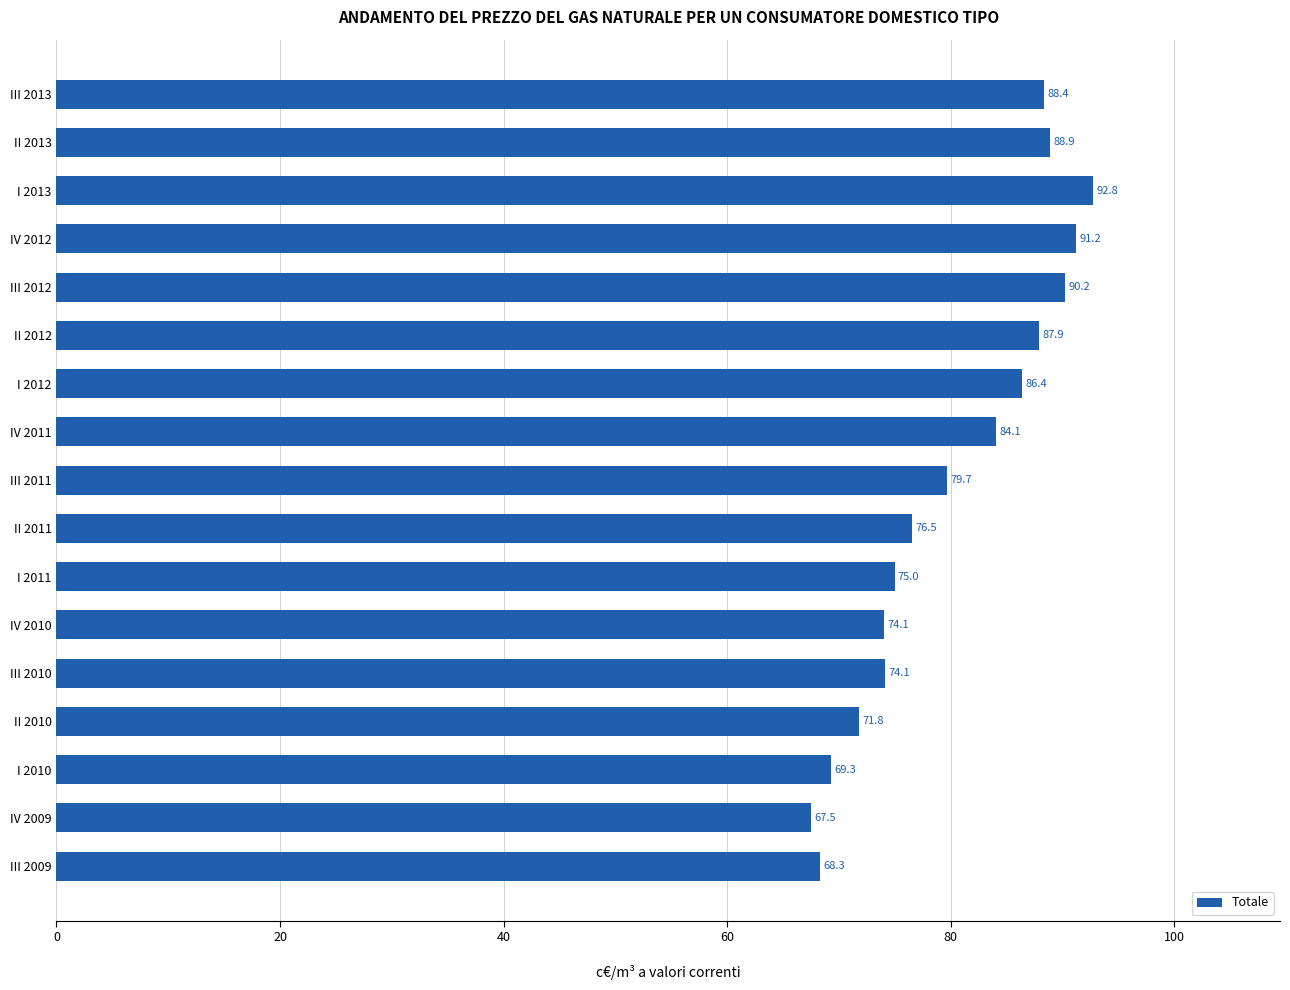

What is the sum of all values?

1366.3